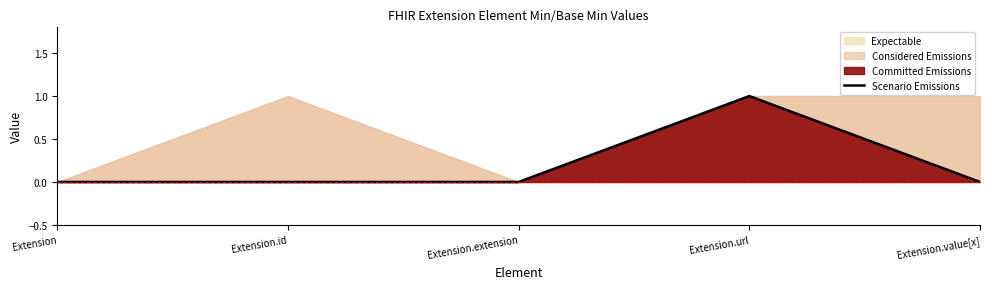

True or false: the data shows 0 at Extension.value[x].

True